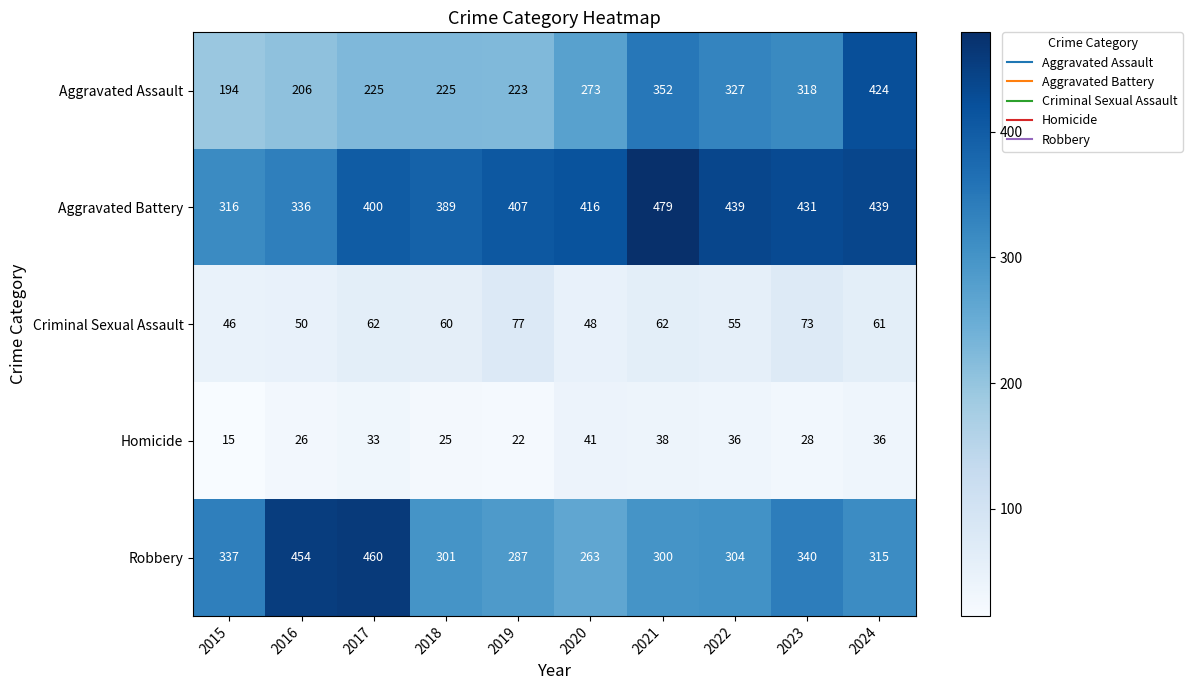

At which label is Criminal Sexual Assault closest to 61?

2024